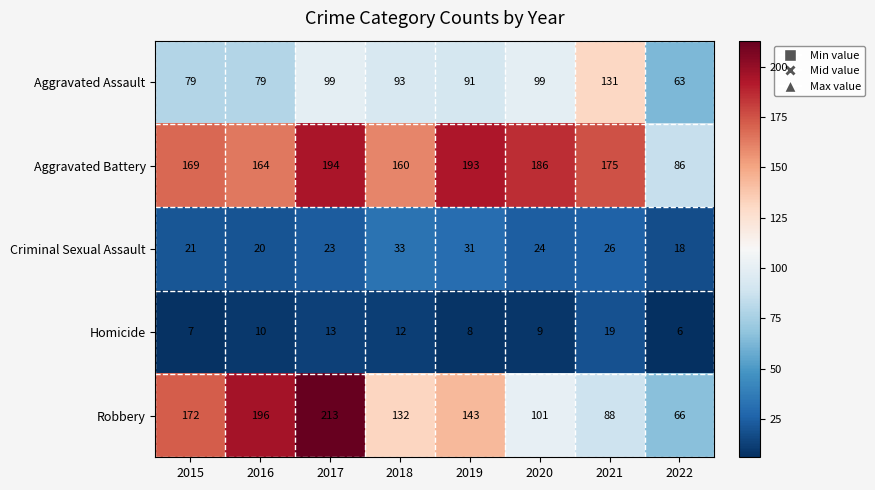

Which series has the largest total across all categories?

Aggravated Battery